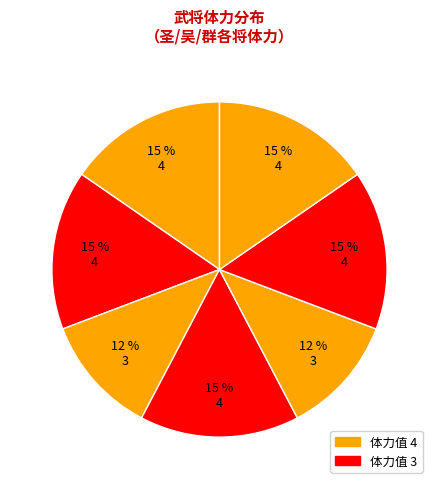

Count the number of slices in the pie.

7